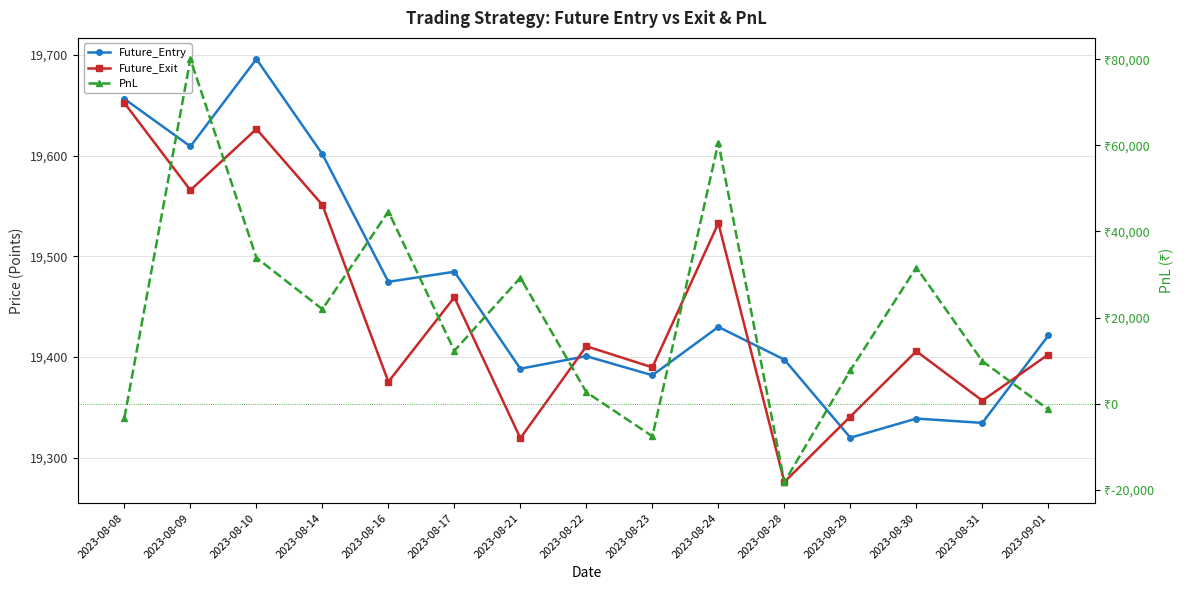

Where does the PnL series first go above 12300?

2023-08-09